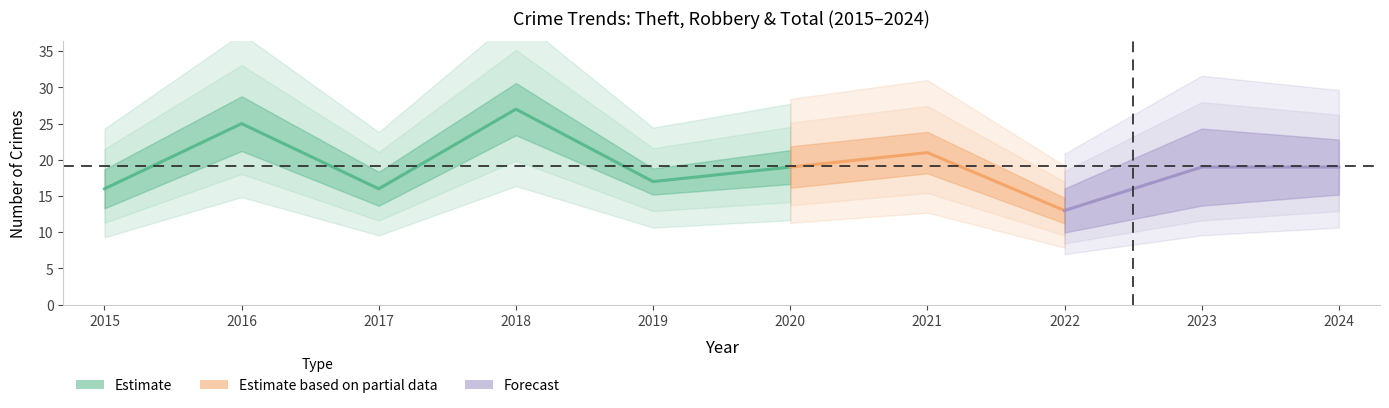

What is the sum of the Total values at 4 and 2?

33